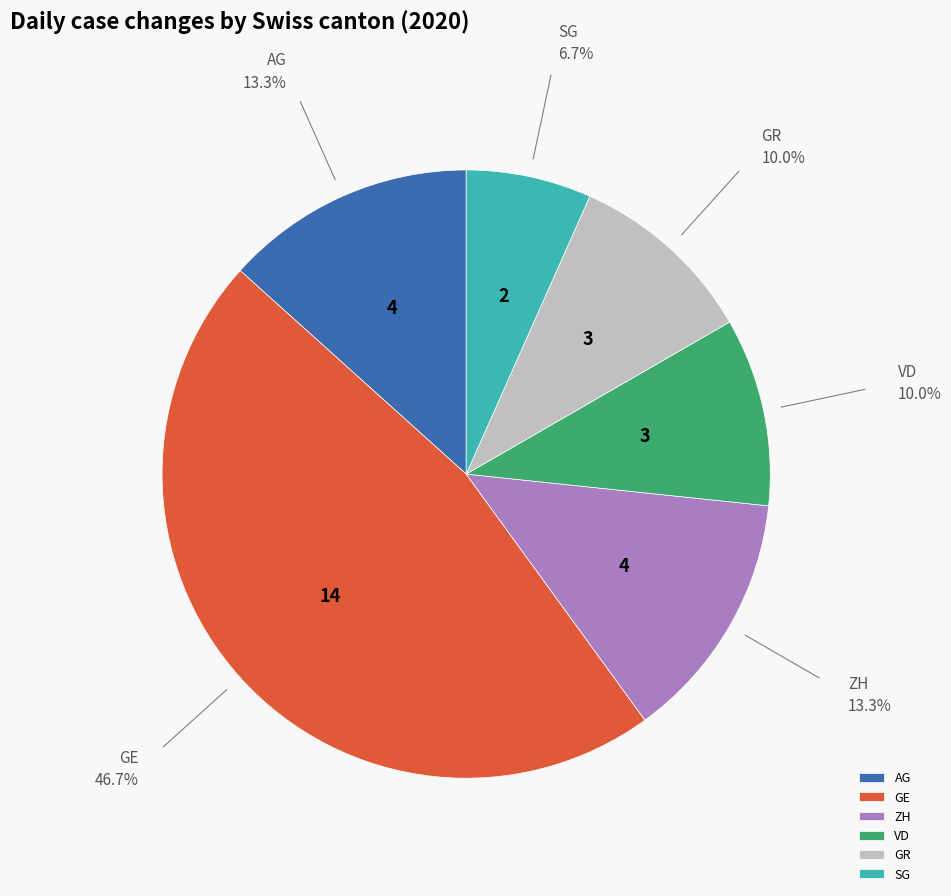

Combined, do ZH and GR account for over 50%?

No